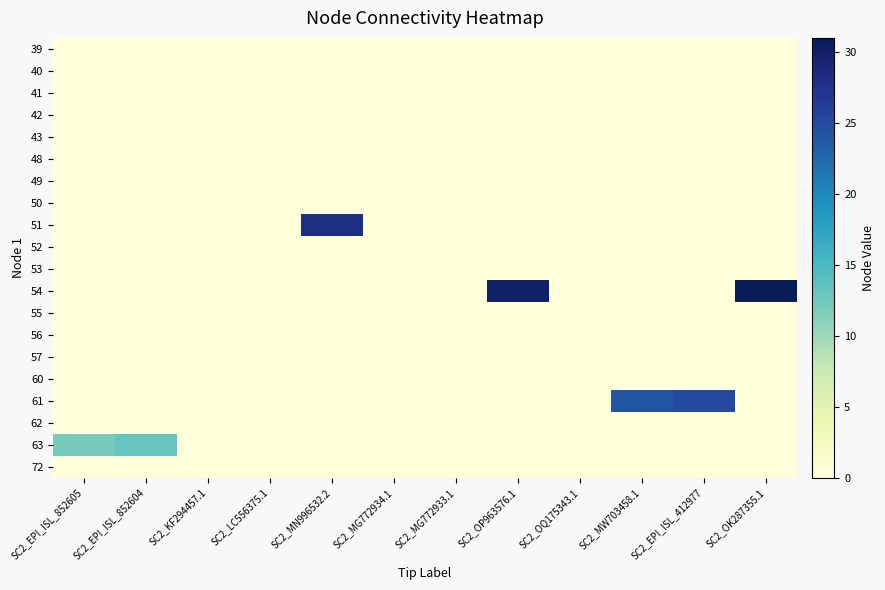

List the series in order of their peak value, lowest first.

39, 40, 41, 42, 43, 48, 49, 50, 52, 53, 55, 56, 57, 60, 62, 72, 63, 61, 51, 54